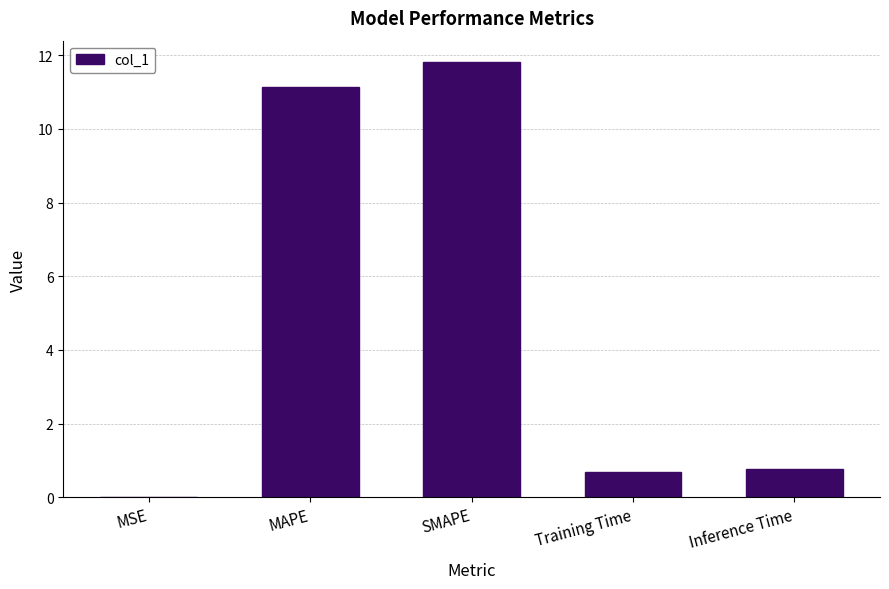

What is the difference between the values at Inference Time and MSE?

0.8